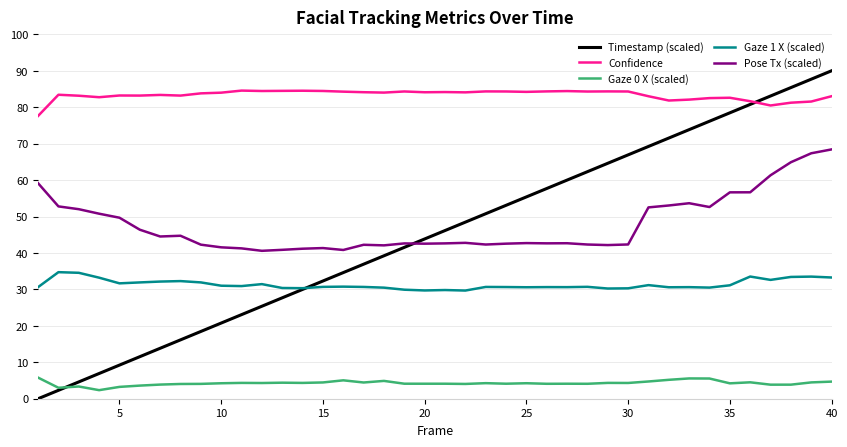

Which series has the widest spread of values?

Timestamp (scaled)